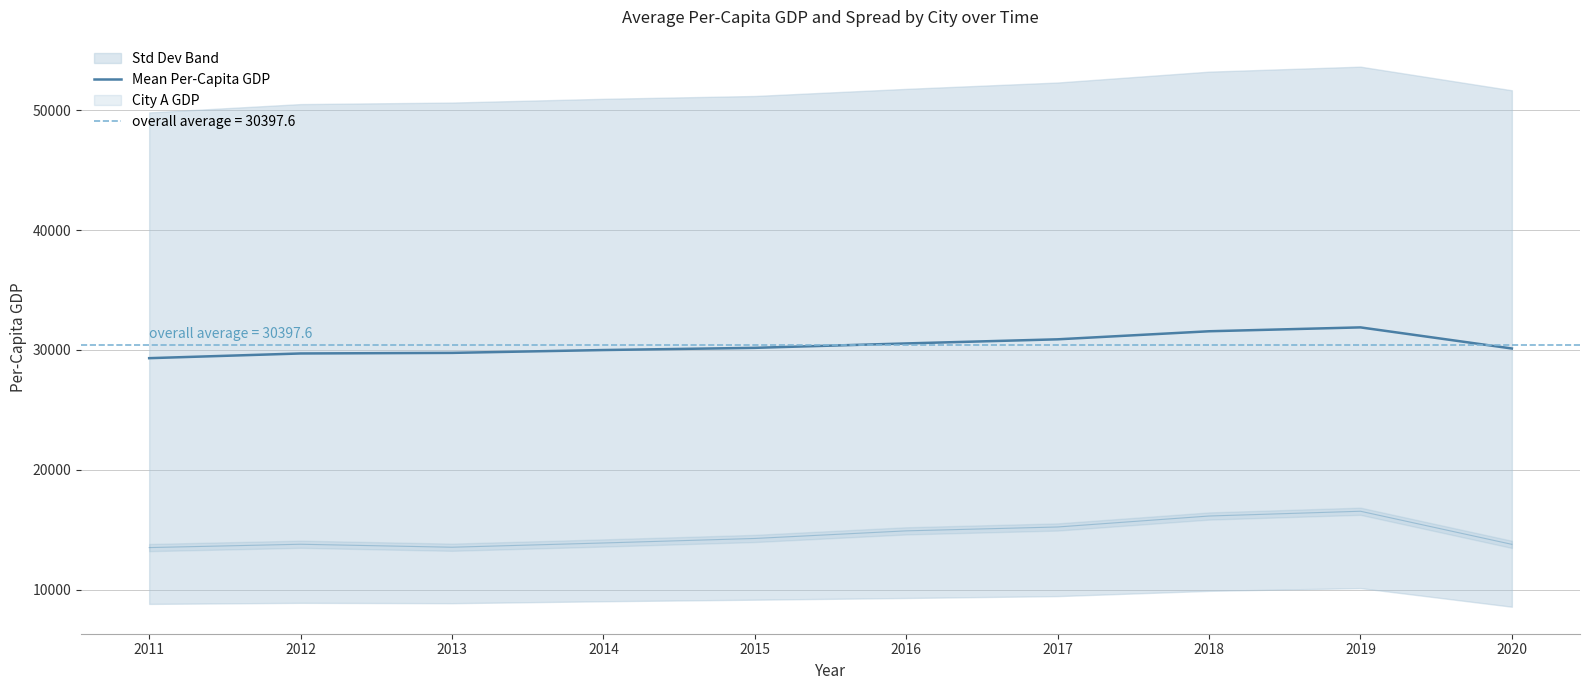

Where does the data first go above 30179?

2015